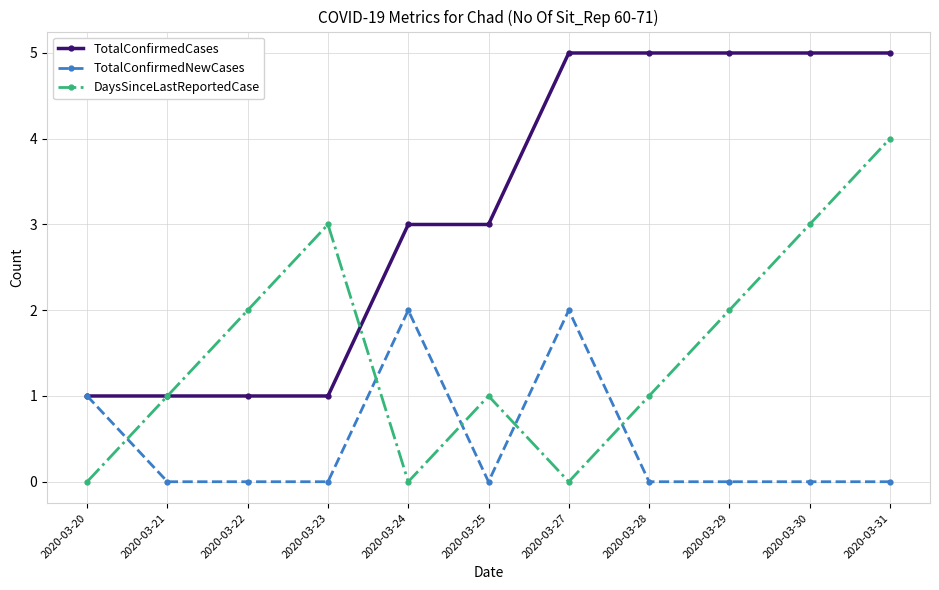

At which category does DaysSinceLastReportedCase reach its first local valley?

2020-03-24